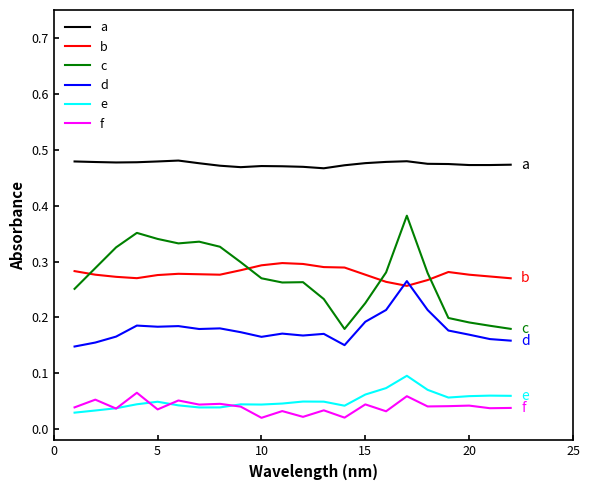

True or false: e and d intersect in this chart.

False